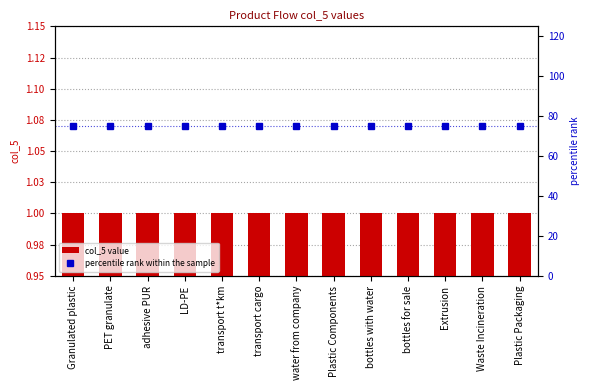

Reading left to right, what are all the values shown in this chart?

col_5 value: Granulated plastic=1	PET granulate=1	adhesive PUR=1	LD-PE=1	transport t*km=1	transport cargo=1	water from company=1	Plastic Components=1	bottles with water=1	bottles for sale=1	Extrusion=1	Waste Incineration=1	Plastic Packaging=1
percentile rank within the sample: Granulated plastic=75	PET granulate=75	adhesive PUR=75	LD-PE=75	transport t*km=75	transport cargo=75	water from company=75	Plastic Components=75	bottles with water=75	bottles for sale=75	Extrusion=75	Waste Incineration=75	Plastic Packaging=75